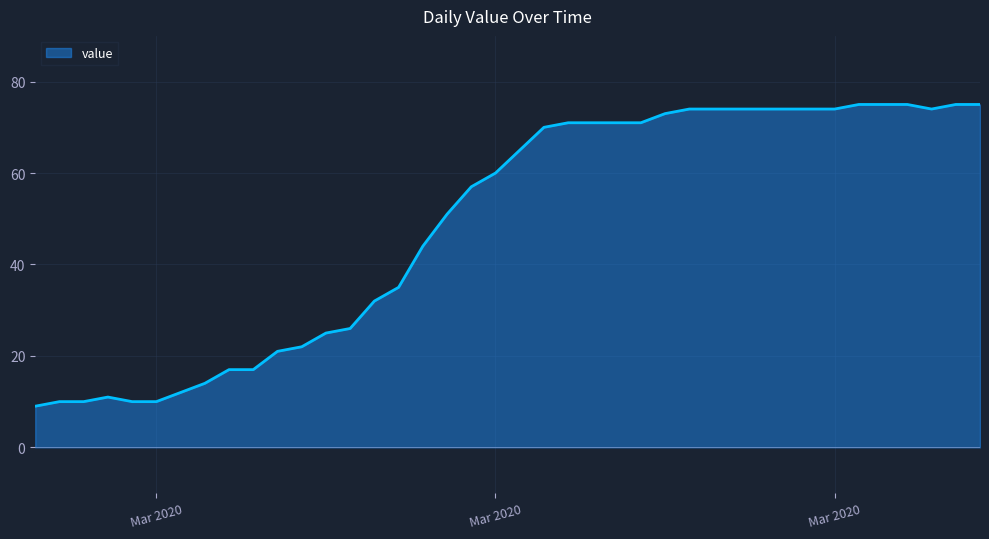

Does the chart have visible grid lines?

Yes